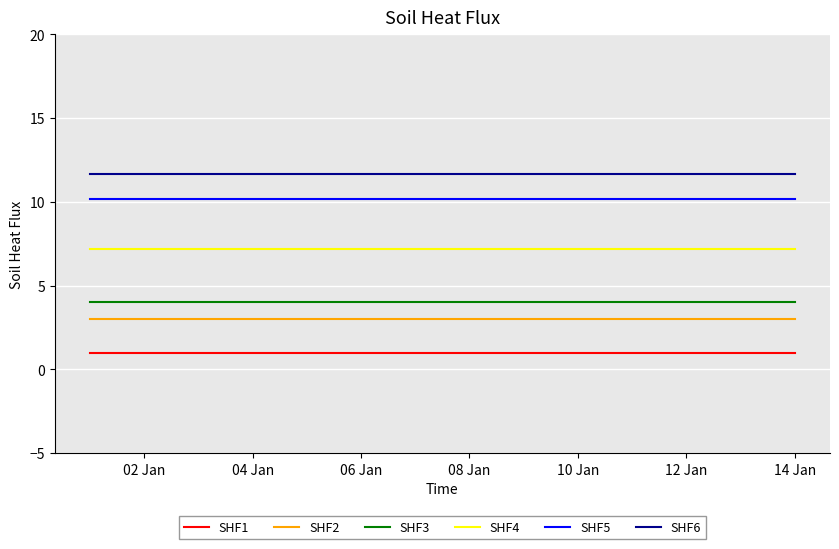

What is the average value of the SHF3 series?

4.0